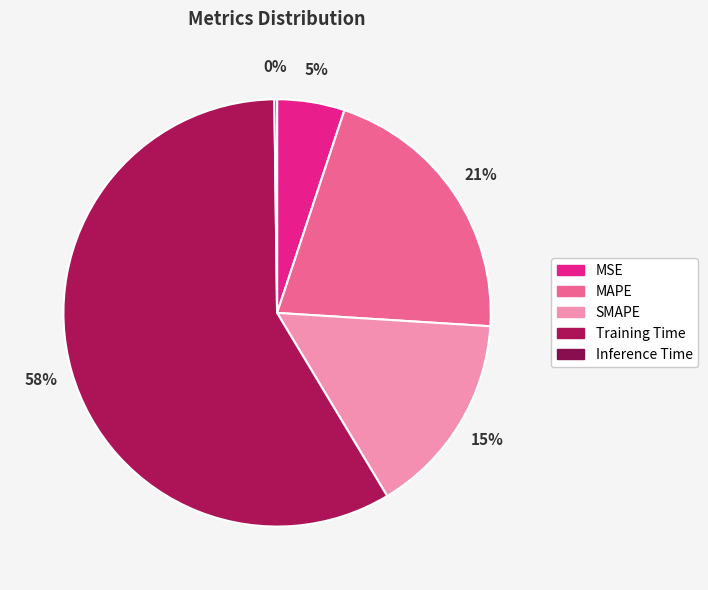

To the nearest percent, what percentage of the pie is MSE?

5%